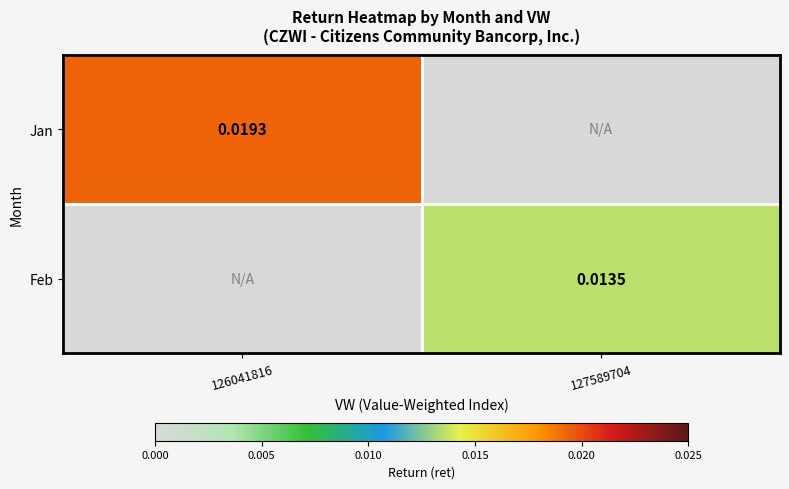

Count the number of categories in the chart.

2